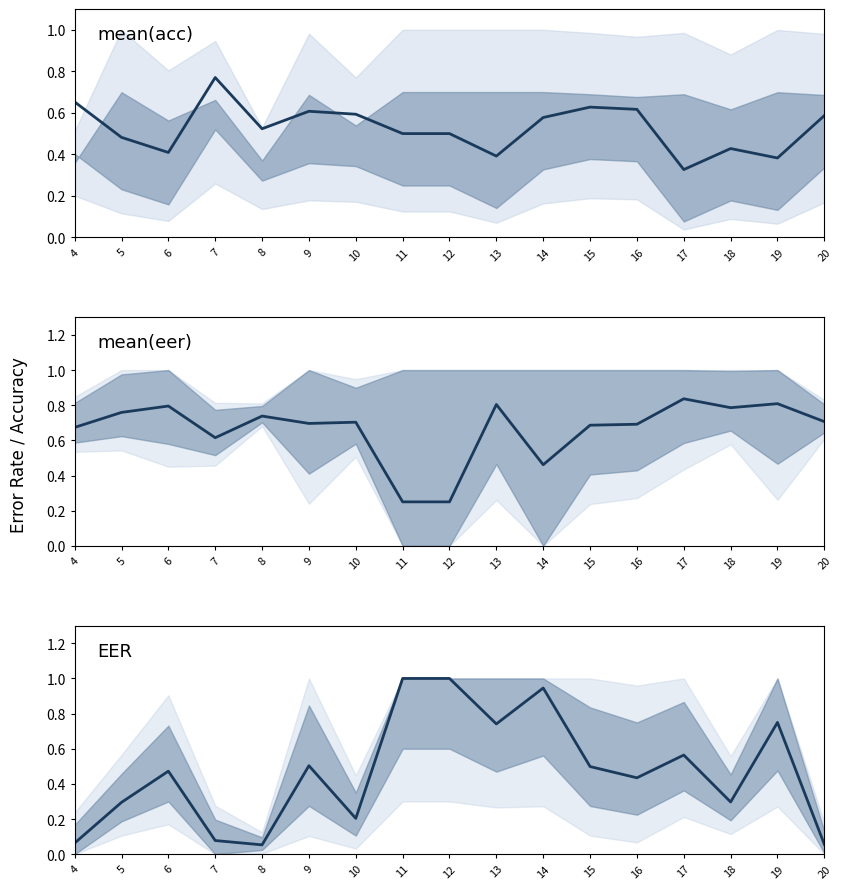

At how many categories does at least one series exceed 0?

17